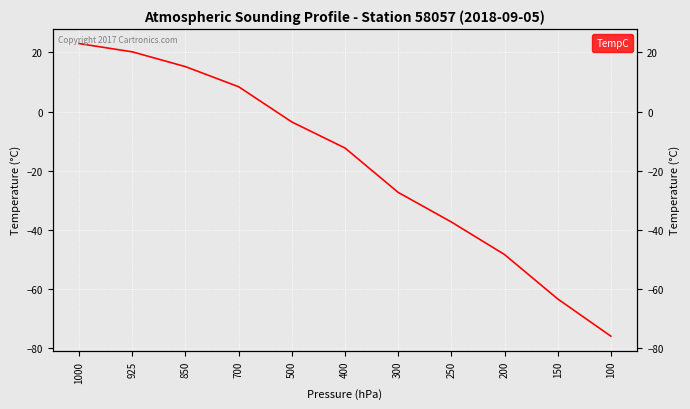

Reading left to right, list all the values displayed in this chart.

1000=23.0	925=20.2	850=15.2	700=8.4	500=-3.5	400=-12.3	300=-27.3	250=-37.3	200=-48.3	150=-63.3	100=-75.9